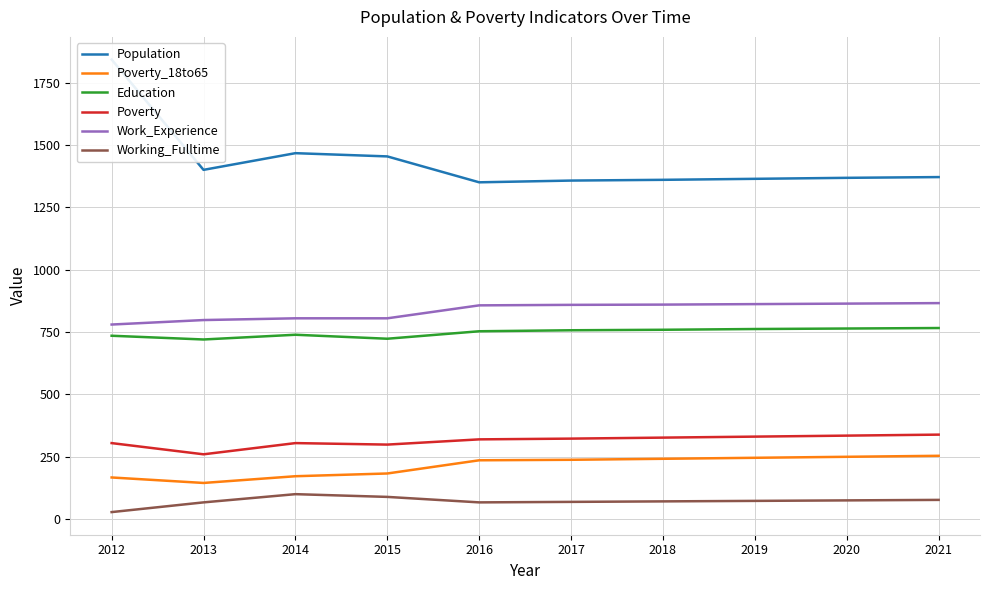

Is the value of Working_Fulltime at 2018 greater than the value of Poverty at 2021?

No